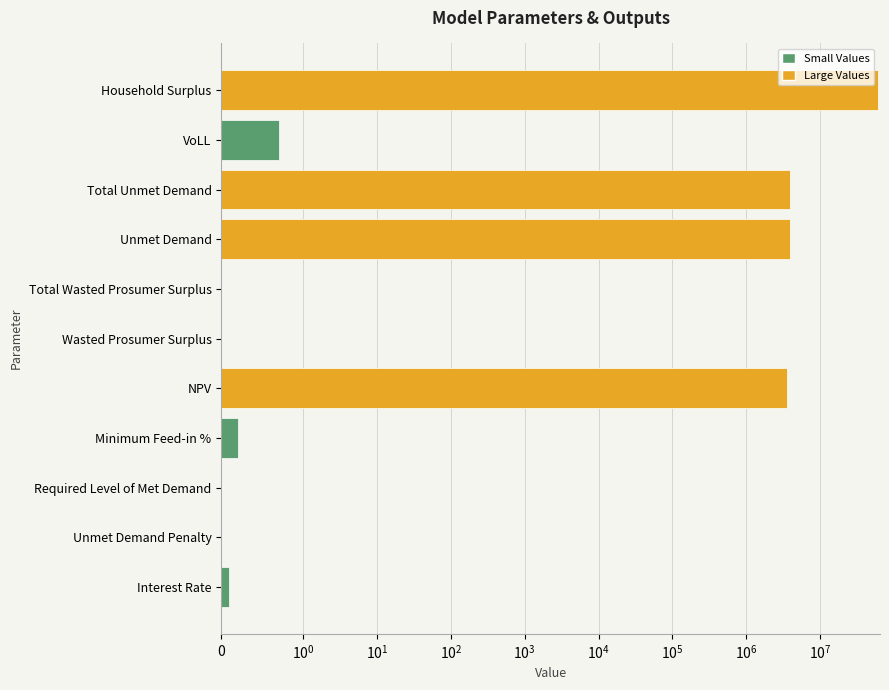

What is the difference between the second highest and second lowest values?

3969158.1